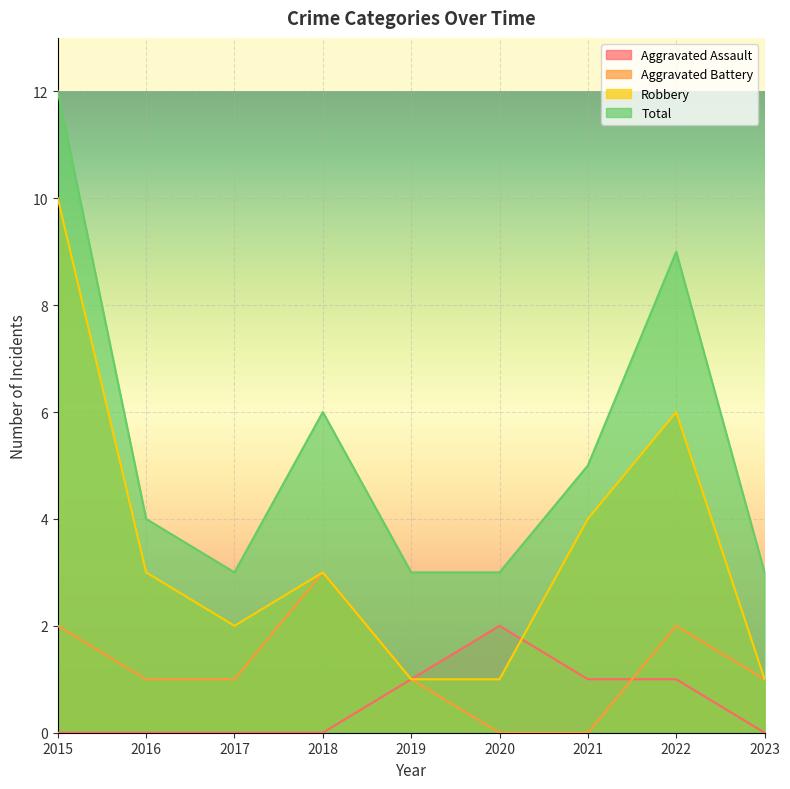

Reading right to left, extract all data points from this chart.

Aggravated Assault: 2023=0	2022=1	2021=1	2020=2	2019=1	2018=0	2017=0	2016=0	2015=0
Aggravated Battery: 2023=1	2022=2	2021=0	2020=0	2019=1	2018=3	2017=1	2016=1	2015=2
Robbery: 2023=1	2022=6	2021=4	2020=1	2019=1	2018=3	2017=2	2016=3	2015=10
Total: 2023=3	2022=9	2021=5	2020=3	2019=3	2018=6	2017=3	2016=4	2015=12